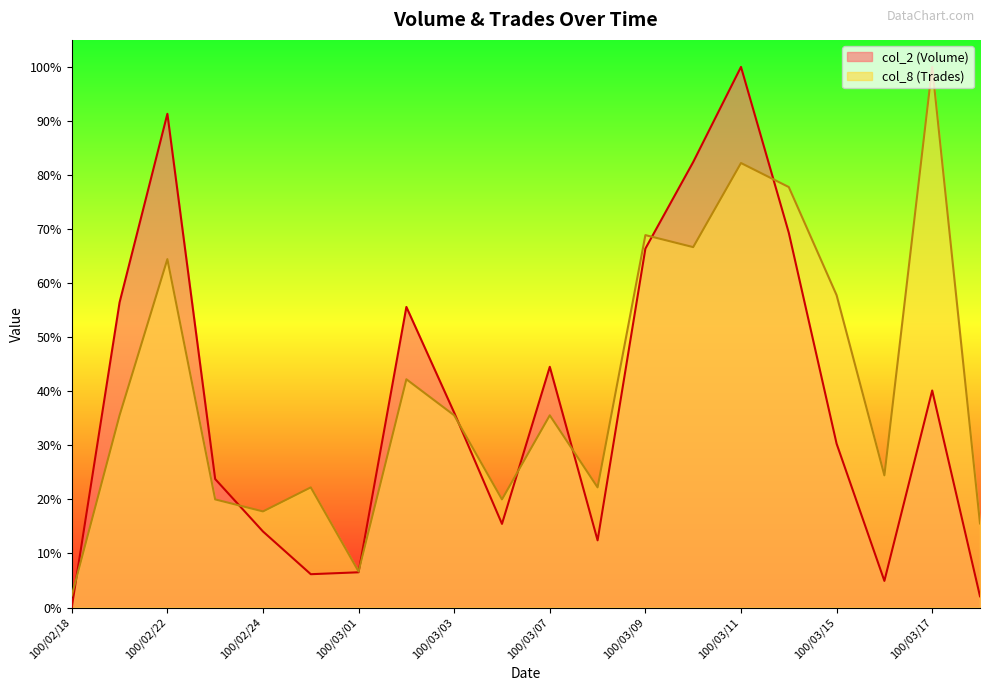

Reading left to right, transcribe all the data shown in this chart.

col_2: 0.0	0.6	0.9	0.2	0.1	0.1	0.1	0.6	0.4	0.2	0.4	0.1	0.7	0.8	1.0	0.7	0.3	0.0	0.4	0.0
col_8: 0.0	0.4	0.6	0.2	0.2	0.2	0.1	0.4	0.4	0.2	0.4	0.2	0.7	0.7	0.8	0.8	0.6	0.2	1.0	0.2